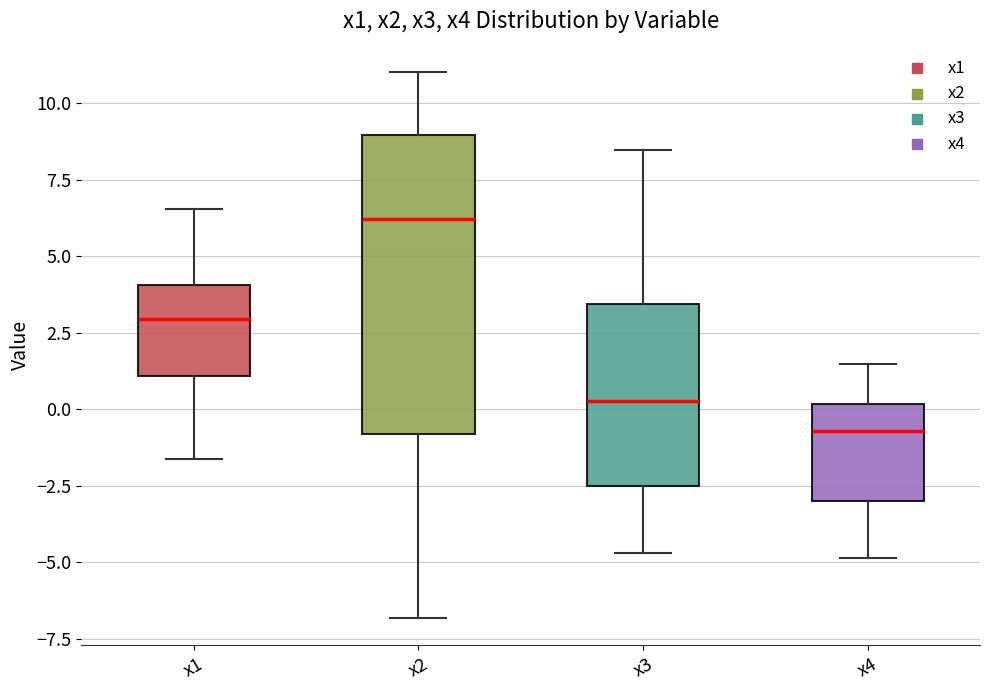

Which box has the lowest median line?

x4